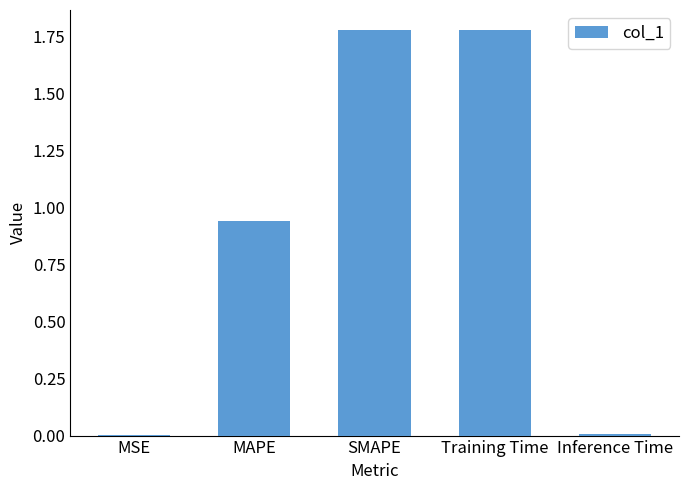

True or false: the data shows 0.0 at Inference Time.

True